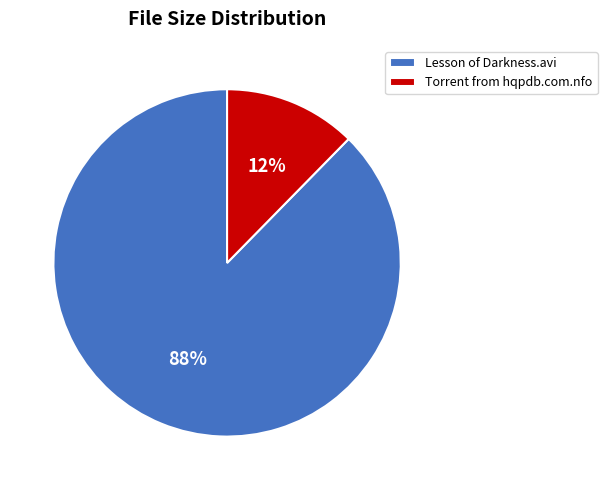

To the nearest percent, what percentage of the pie is Torrent from hqpdb.com.nfo?

12%